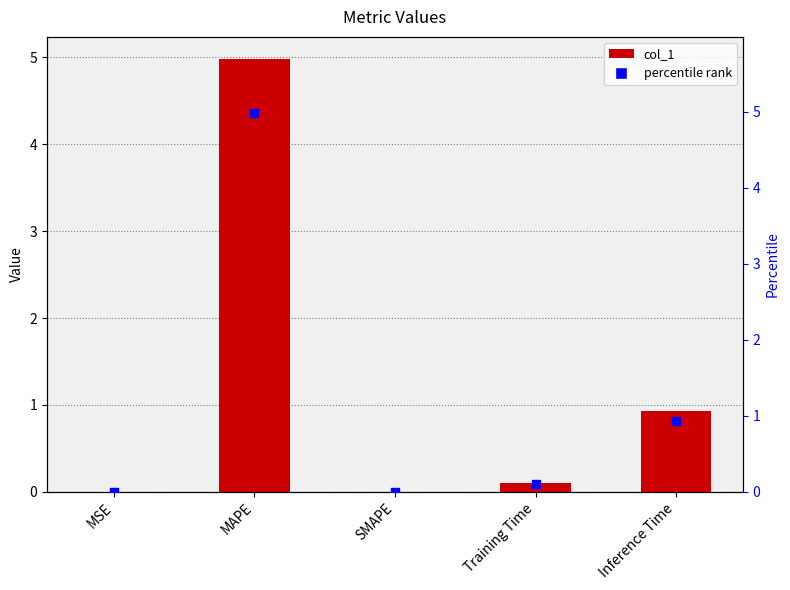

Rank the series at Inference Time from lowest to highest value.

col_1, percentile rank